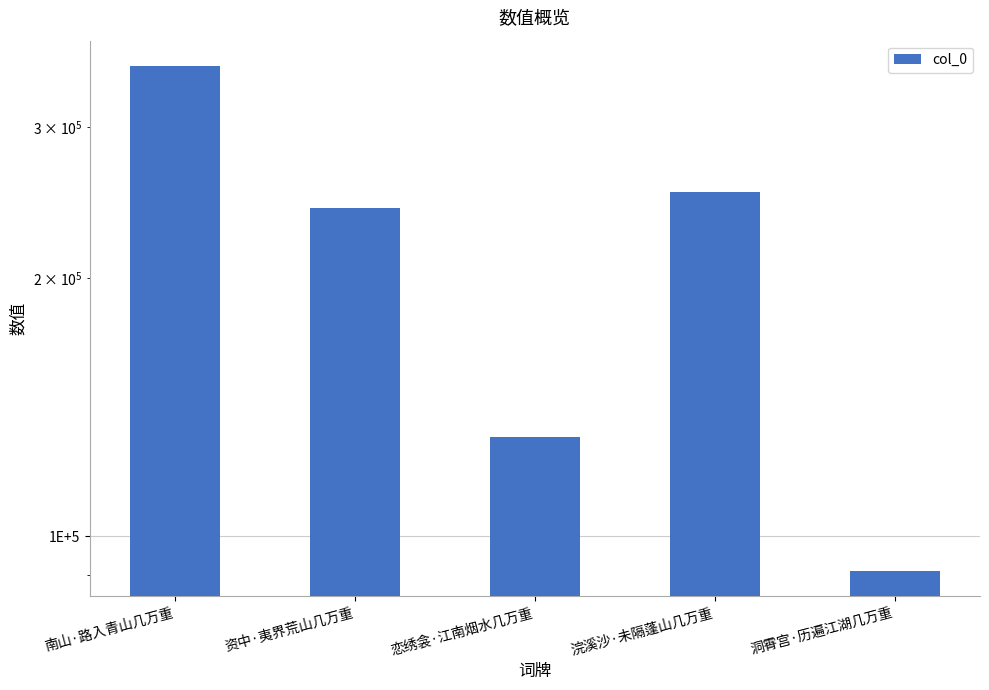

What is the sum of all values?

1069098